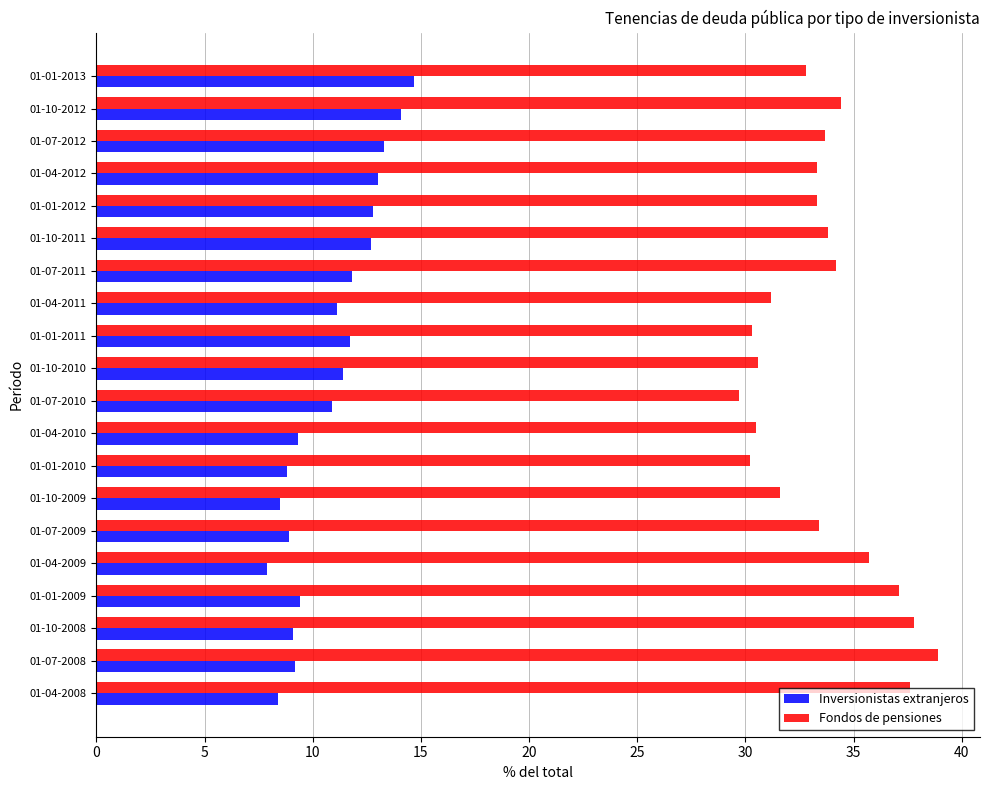

What is the sum of all Inversionistas extranjeros values?

217.0